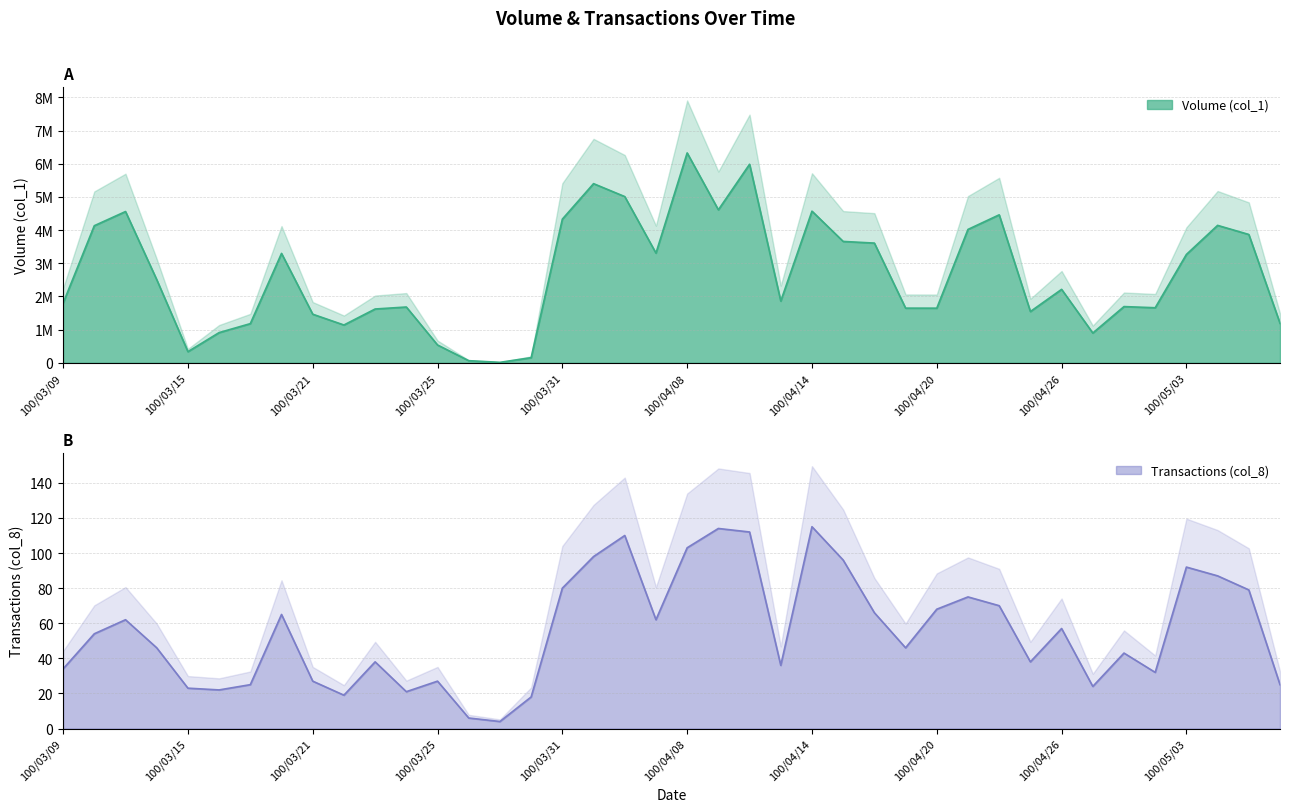

Which label corresponds to the largest value in the chart?

100/04/08